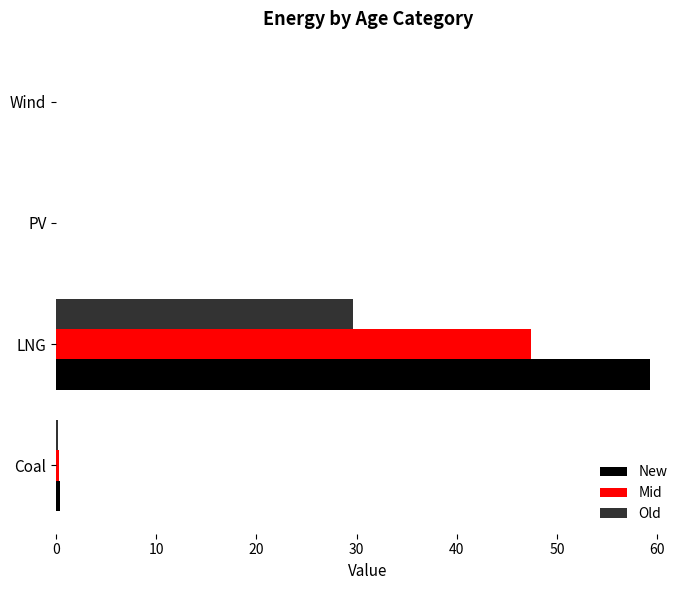

At which category is the sum across all series the highest?

LNG